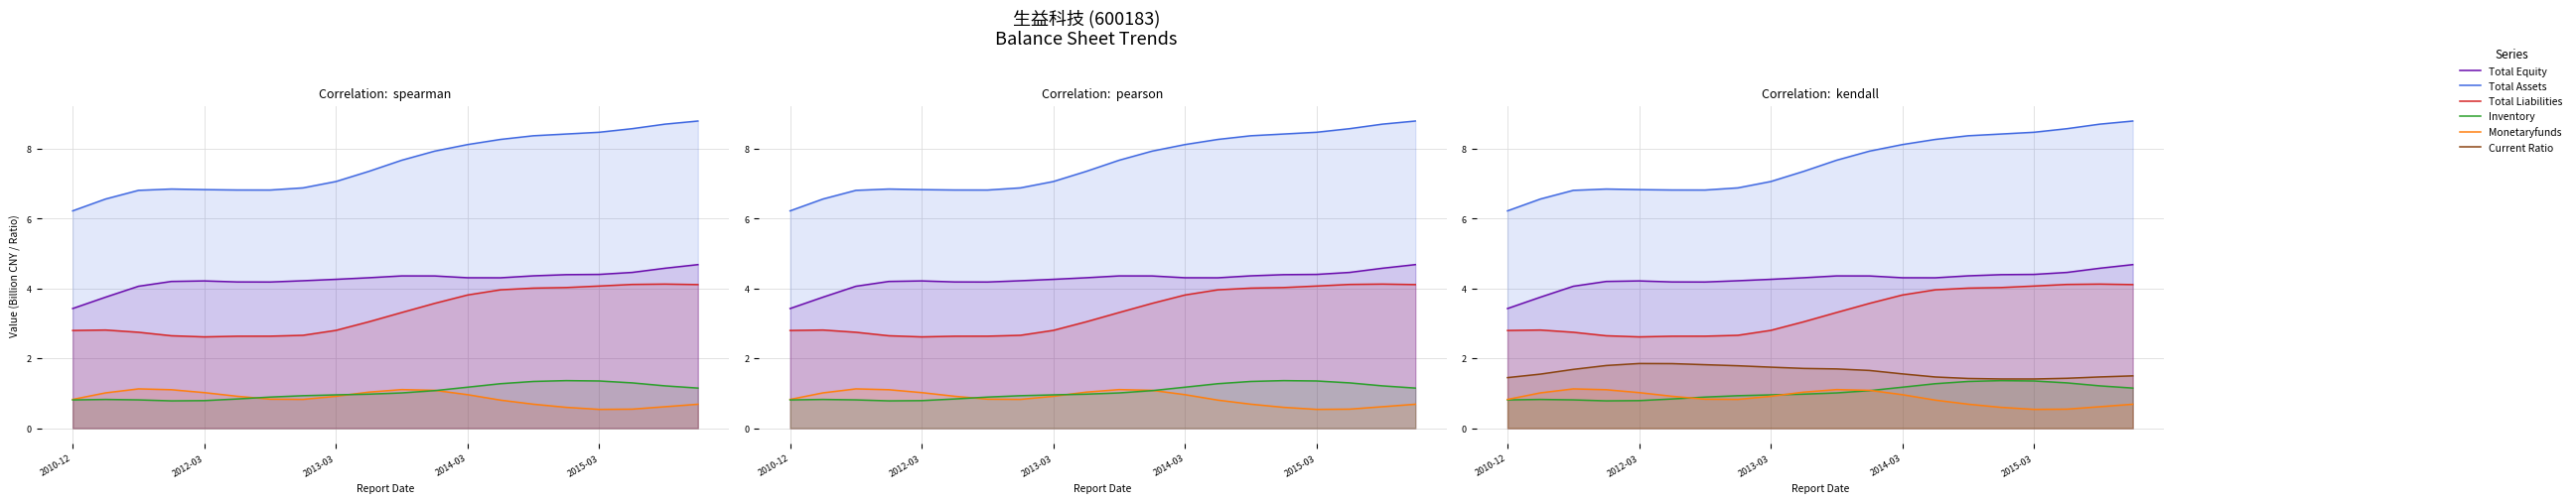

What is the greatest value displayed?

8.8